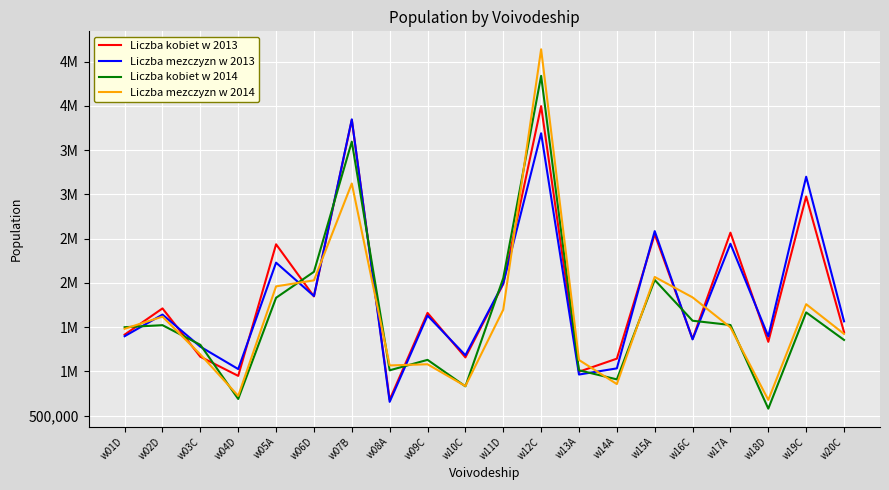

Is this an area chart (filled region under the line)?

No